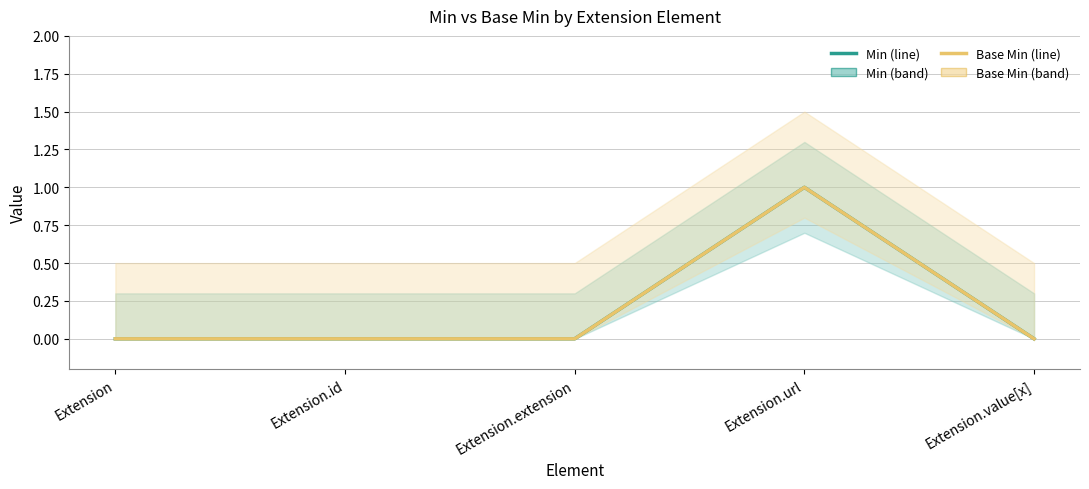

Between Extension.value[x] and Extension.extension, which is larger?

Extension.value[x]